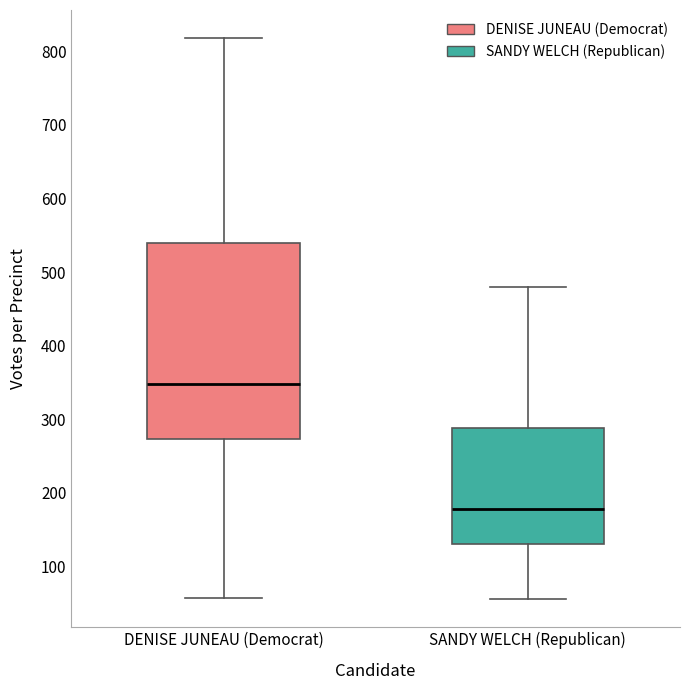

Where is the upper edge of the box for DENISE JUNEAU (Democrat) on the y-axis? The values are not printed on the chart, so give them approximately, as read against the axis.

540